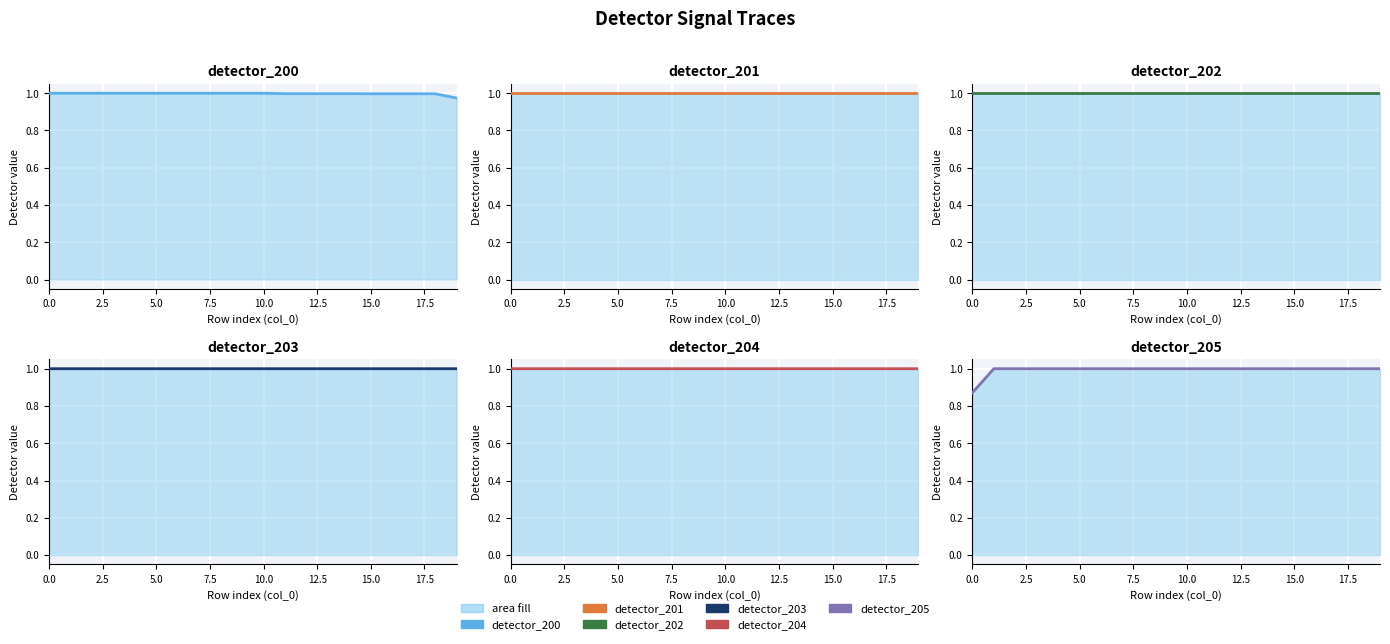

What is the maximum value shown in the chart?

1.0